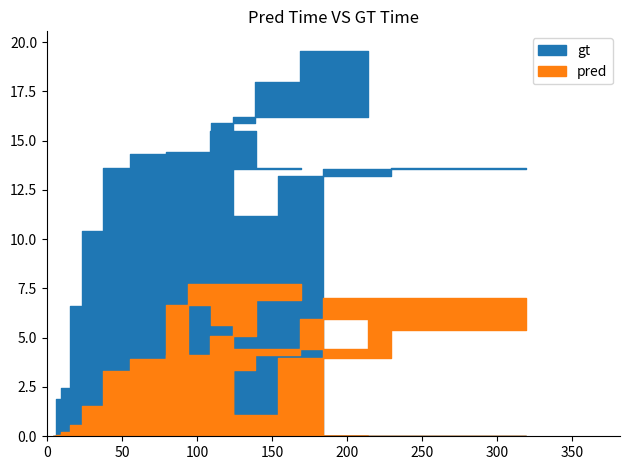

Where is the first local minimum for pred?

9